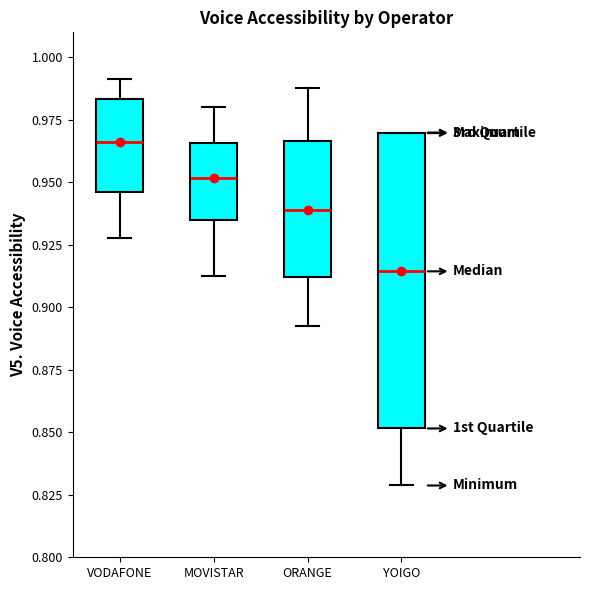

Which box's median line is the lowest?

YOIGO